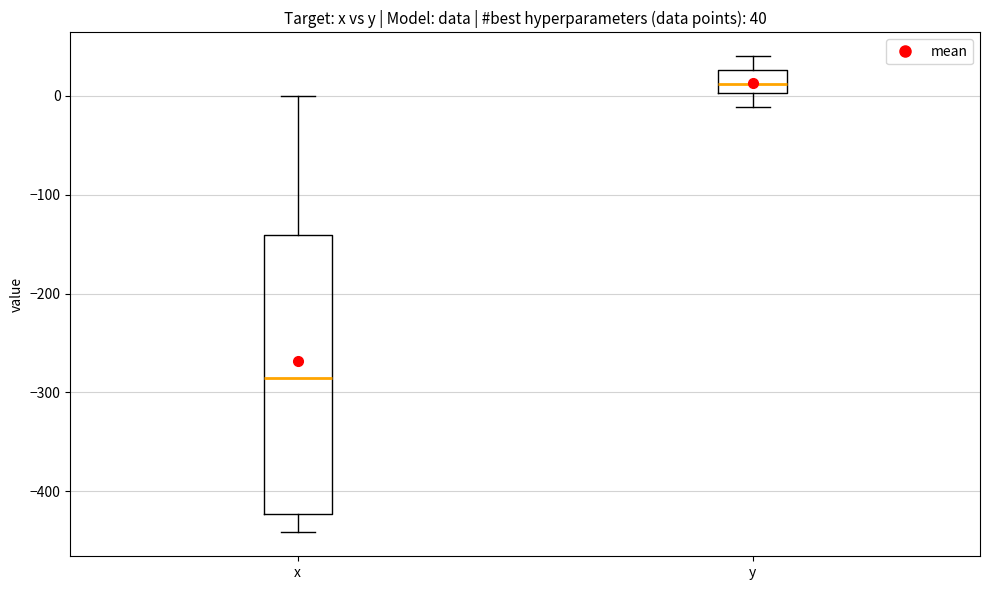

Which box is the tallest, from its lower edge to its upper edge?

x